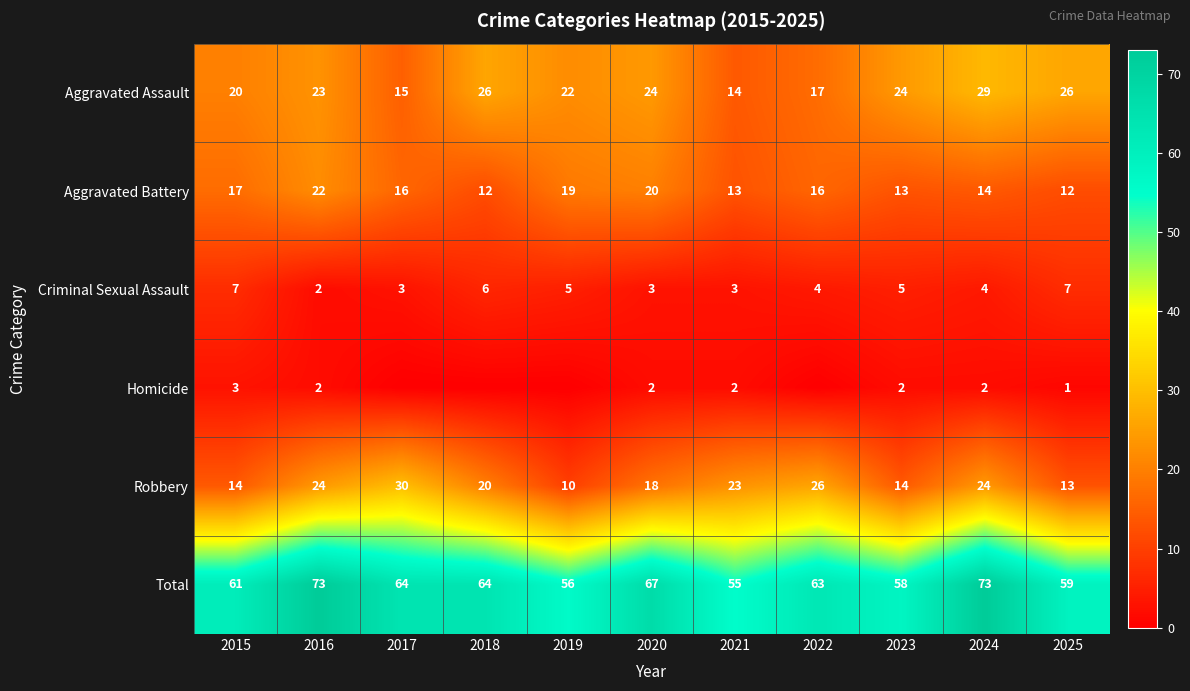

Between 2019 and 2022, which is larger?

2019